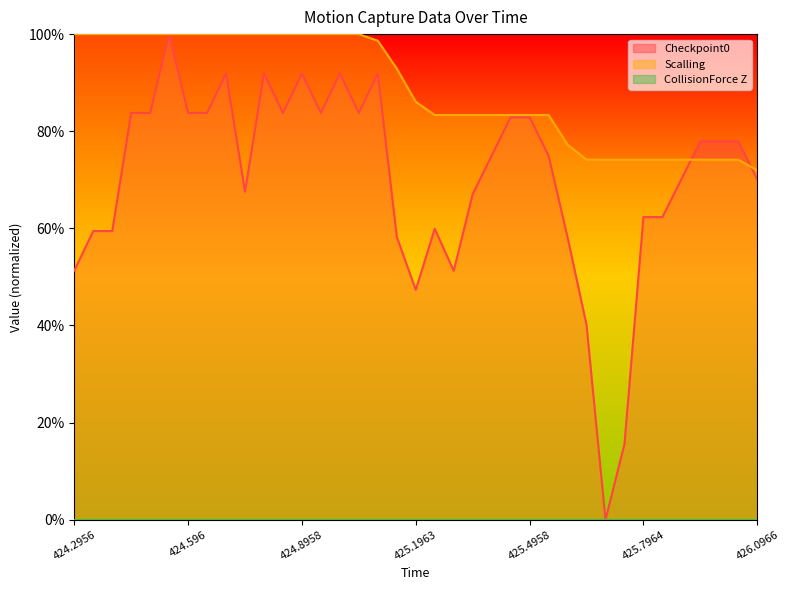

Reading left to right, what are all the values shown in this chart?

Checkpoint0: 424.2956=0.5	424.3467=0.6	424.3964=0.6	424.4464=0.8	424.4956=0.8	424.5465=1.0	424.596=0.8	424.6457=0.8	424.6956=0.9	424.7459=0.7	424.7964=0.9	424.8456=0.8	424.8958=0.9	424.9458=0.8	424.9968=0.9	425.0466=0.8	425.0964=0.9	425.1461=0.6	425.1963=0.5	425.246=0.6	425.2959=0.5	425.3465=0.7	425.3962=0.7	425.4461=0.8	425.4958=0.8	425.5458=0.7	425.5962=0.6	425.6456=0.4	425.6974=0.0	425.7463=0.2	425.7964=0.6	425.8469=0.6	425.8972=0.7	425.9467=0.8	425.9964=0.8	426.0467=0.8	426.0966=0.7
Scalling: 424.2956=1.0	424.3467=1.0	424.3964=1.0	424.4464=1.0	424.4956=1.0	424.5465=1.0	424.596=1.0	424.6457=1.0	424.6956=1.0	424.7459=1.0	424.7964=1.0	424.8456=1.0	424.8958=1.0	424.9458=1.0	424.9968=1.0	425.0466=1.0	425.0964=1.0	425.1461=0.9	425.1963=0.9	425.246=0.8	425.2959=0.8	425.3465=0.8	425.3962=0.8	425.4461=0.8	425.4958=0.8	425.5458=0.8	425.5962=0.8	425.6456=0.7	425.6974=0.7	425.7463=0.7	425.7964=0.7	425.8469=0.7	425.8972=0.7	425.9467=0.7	425.9964=0.7	426.0467=0.7	426.0966=0.7